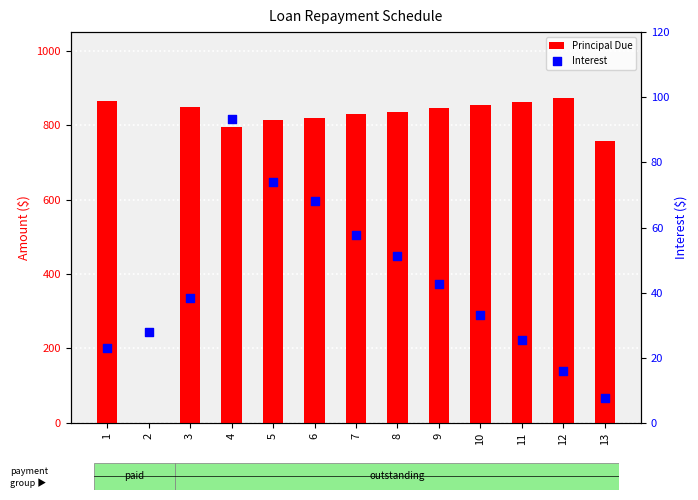

What is the total value across all series at 4?

887.7